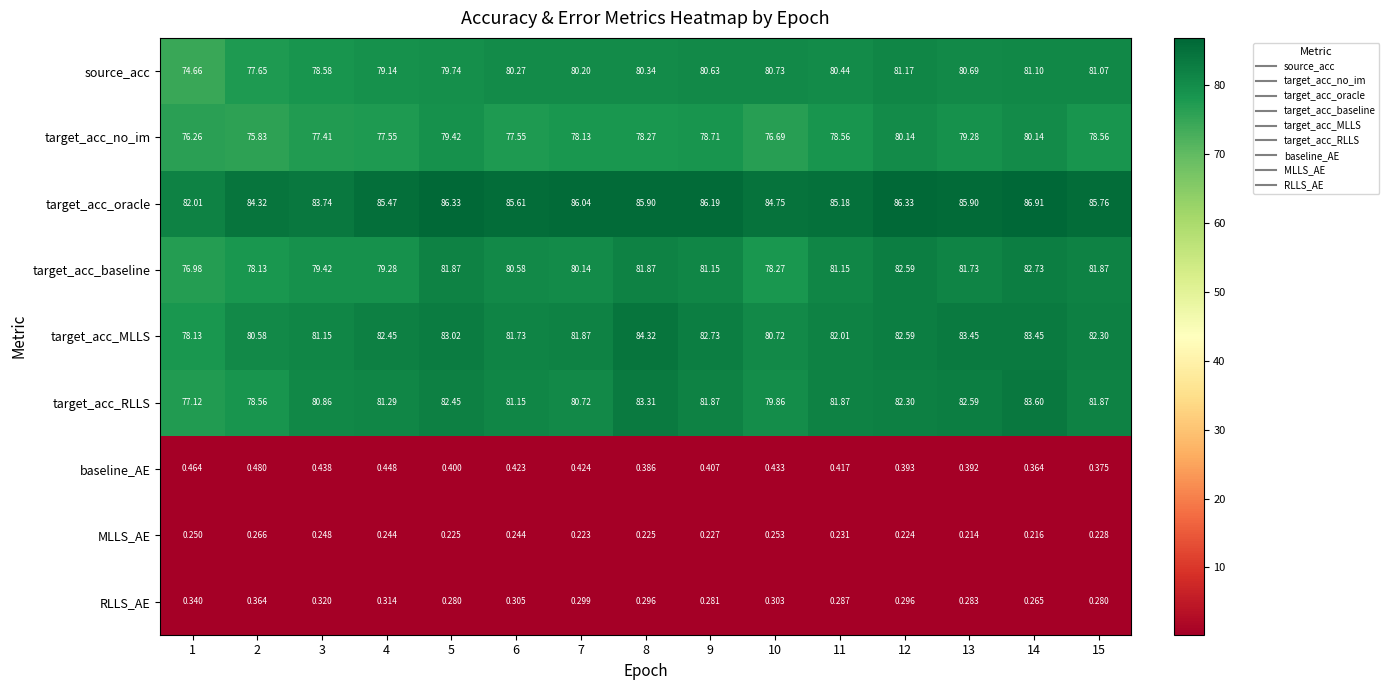

List the series in order of their peak value, lowest first.

MLLS_AE, RLLS_AE, baseline_AE, target_acc_no_im, source_acc, target_acc_baseline, target_acc_RLLS, target_acc_MLLS, target_acc_oracle